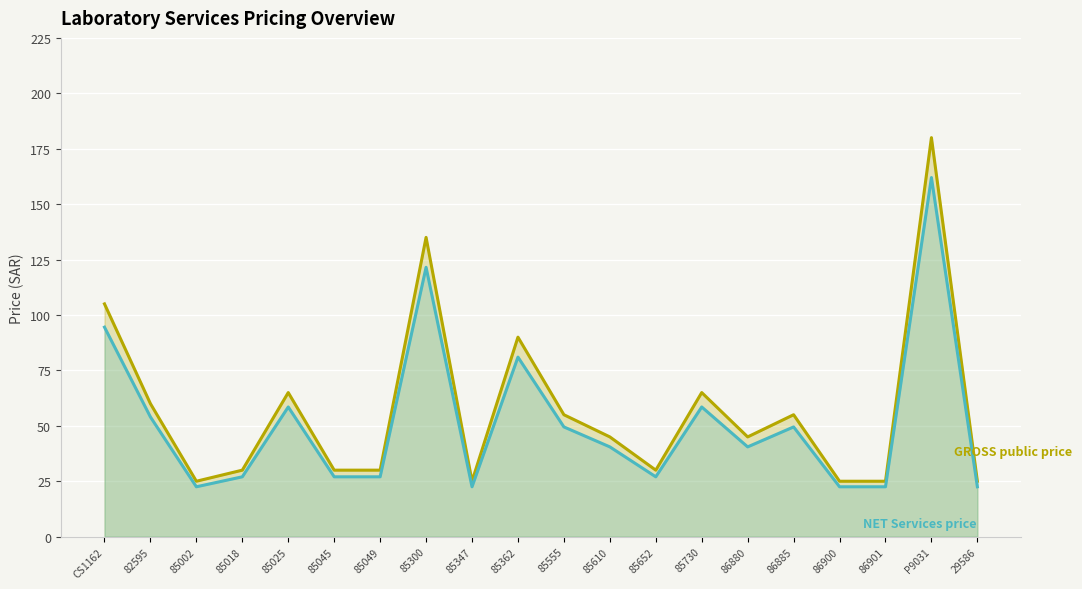

Count the number of data series in this chart.

2